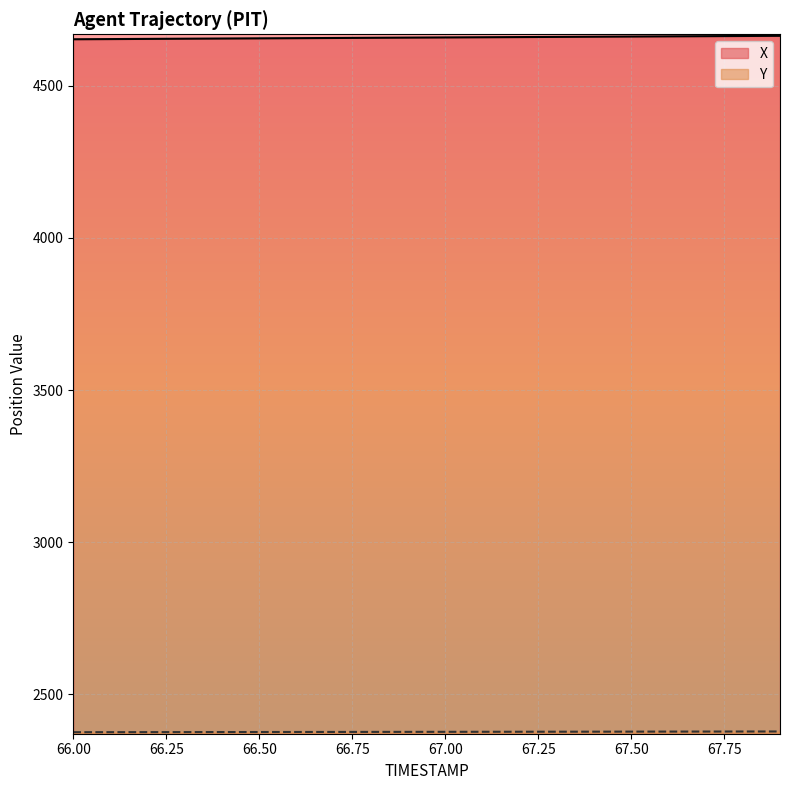

Does the chart display data point markers on the line(s)?

No